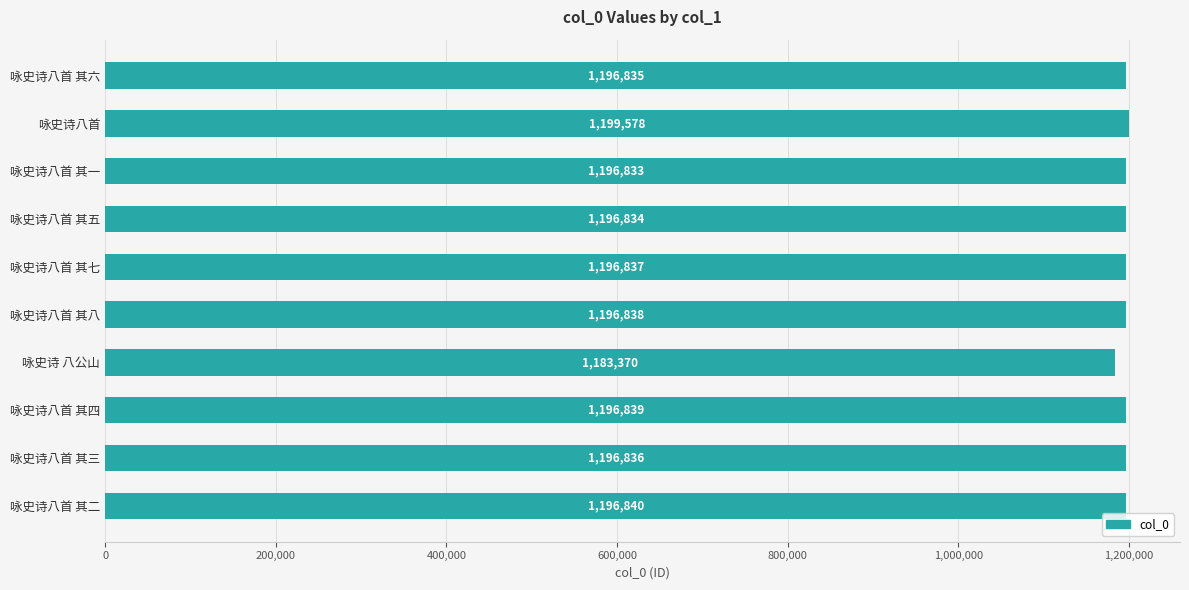

The chart shows a value of 1196833 at 咏史诗八首 其一. True or false?

True